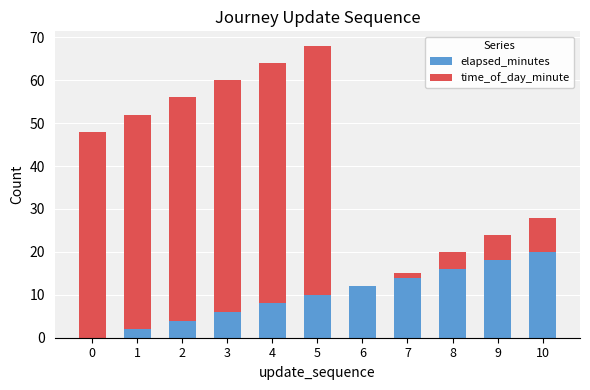

What is the total value across all series at 5?

68